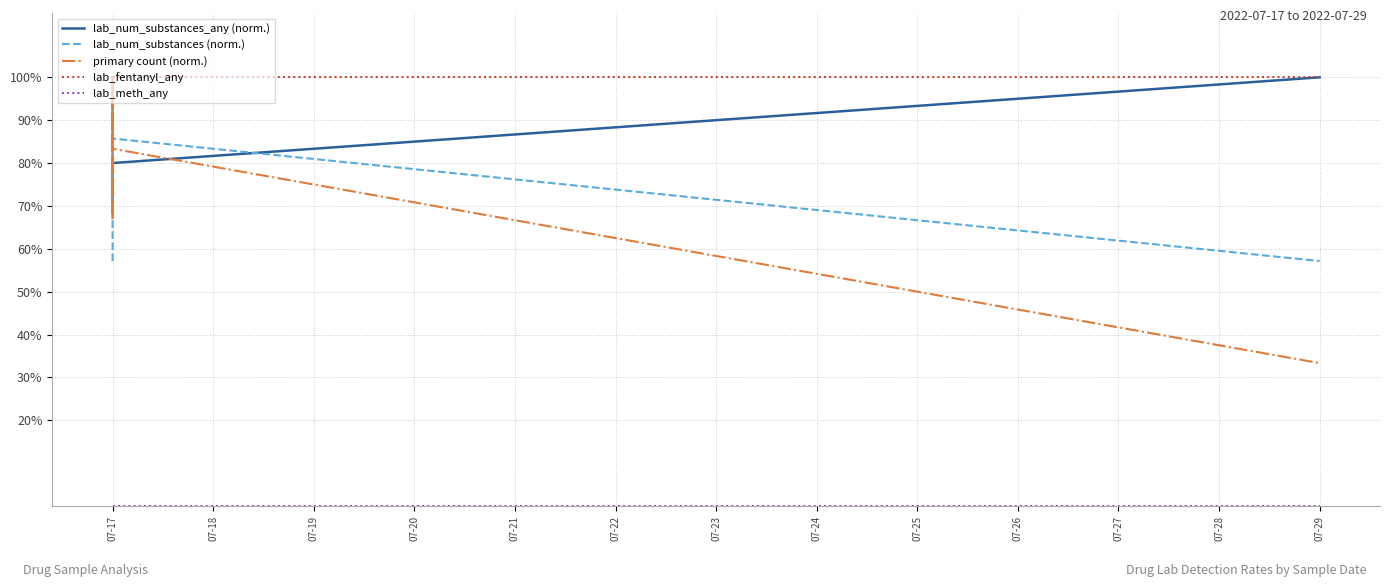

At which label is lab_num_substances_any (norm.) closest to 0?

07-17